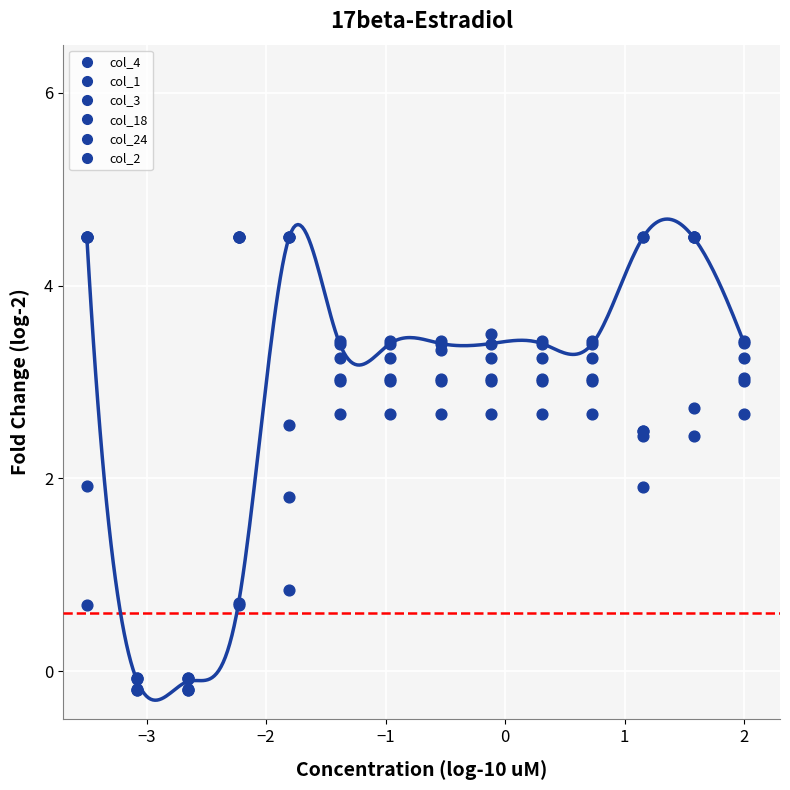

Which series contains the highest Y value?

col_4